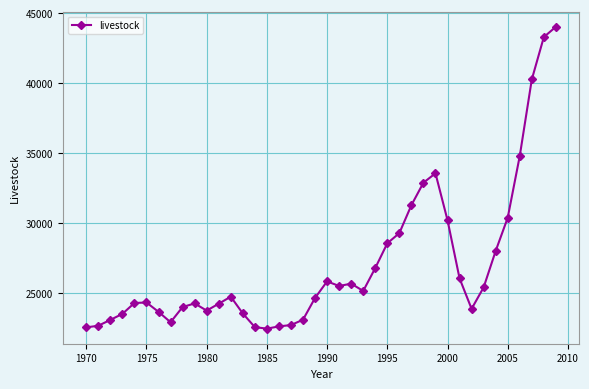

What is the value of the 13th point from the left?

24764.6